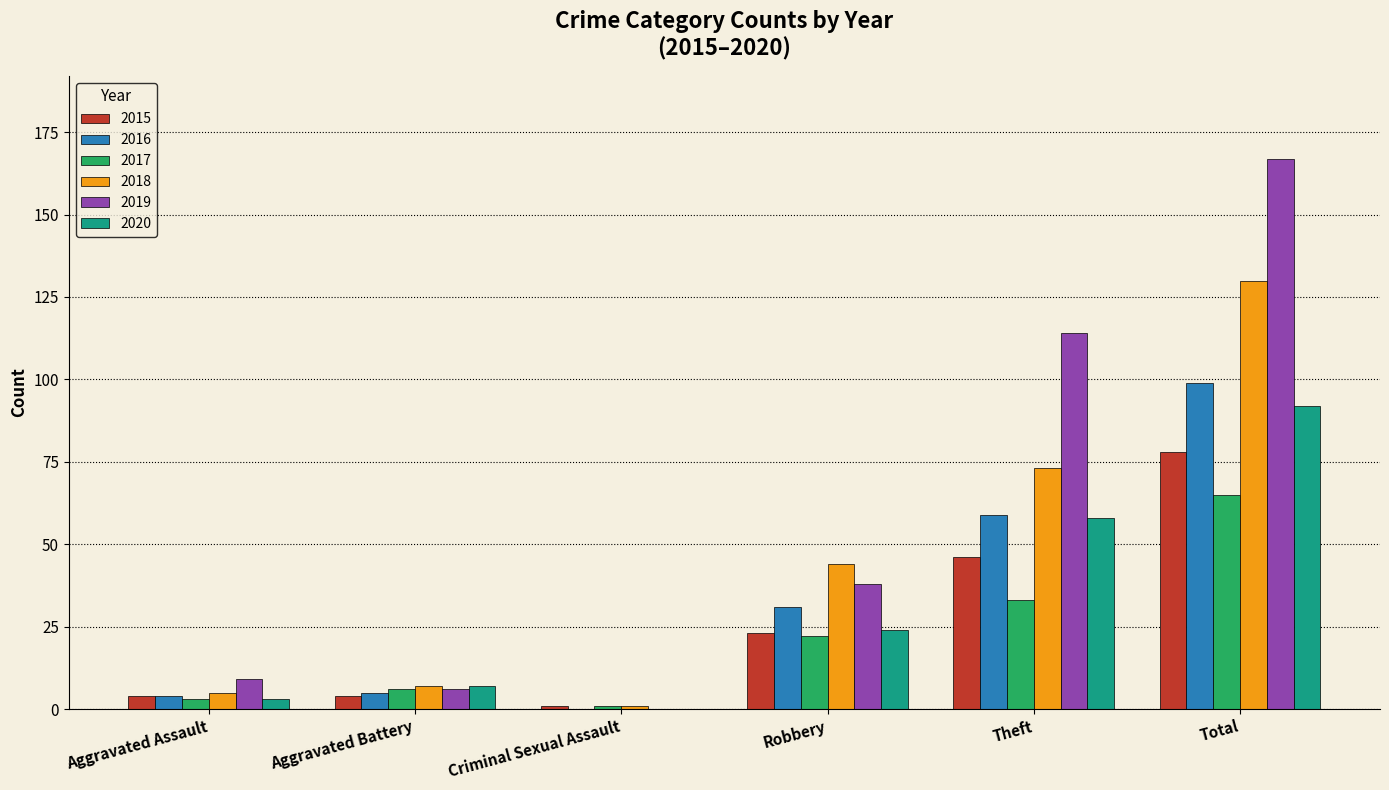

At which label does 2018 reach its peak?

Total